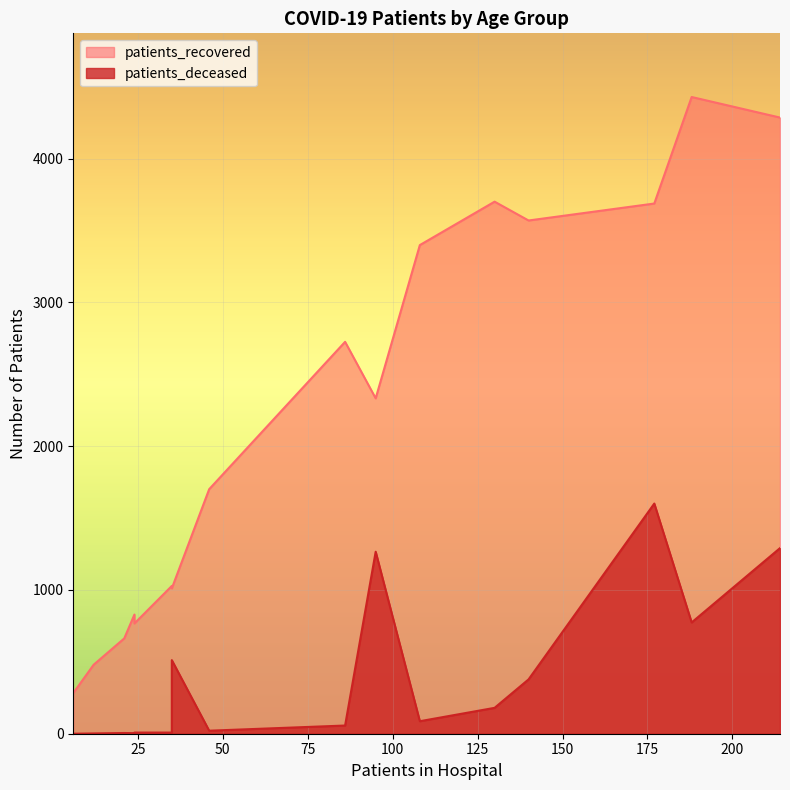

Rank the series by their maximum value, from highest to lowest.

patients_recovered, patients_deceased